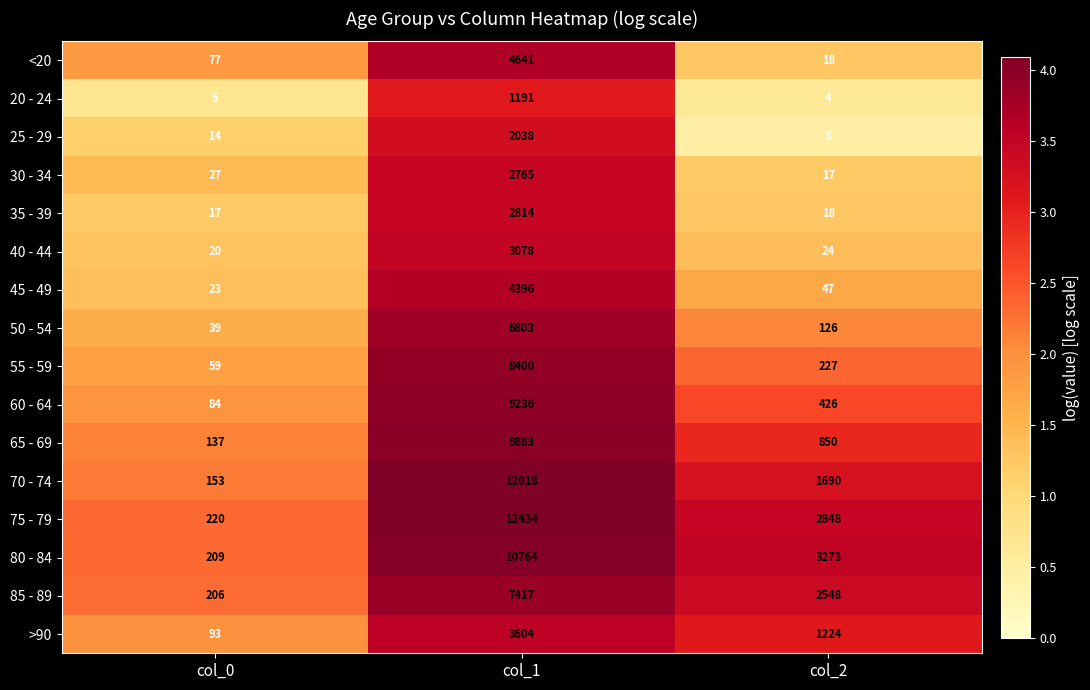

At how many categories does at least one series exceed 2?

3